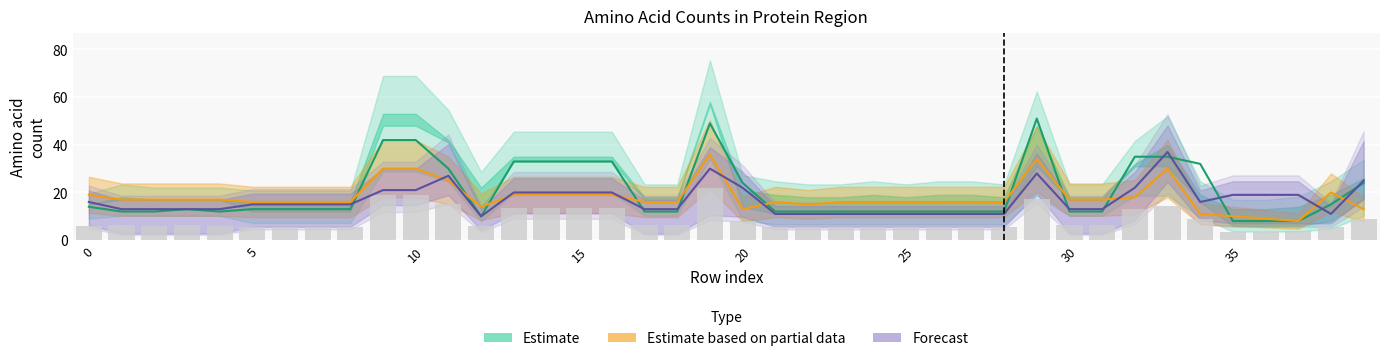

Reading left to right, extract all data points from this chart.

Estimate: 14	12	12	13	12	13	13	13	13	42	42	30	10	33	33	33	33	12	12	49	24	12	12	12	12	12	12	12	12	51	12	12	35	35	32	8	8	8	15	24
Estimate based on partial data: 19	17	17	17	17	16	16	16	16	30	30	25	14	19	19	19	19	16	16	36	13	16	15	16	16	16	16	16	16	34	17	17	18	30	11	10	9	8	20	13
Forecast: 16	13	13	13	13	15	15	15	15	21	21	27	10	20	20	20	20	13	13	30	22	11	11	11	11	11	11	11	11	28	13	13	22	37	16	19	19	19	11	25